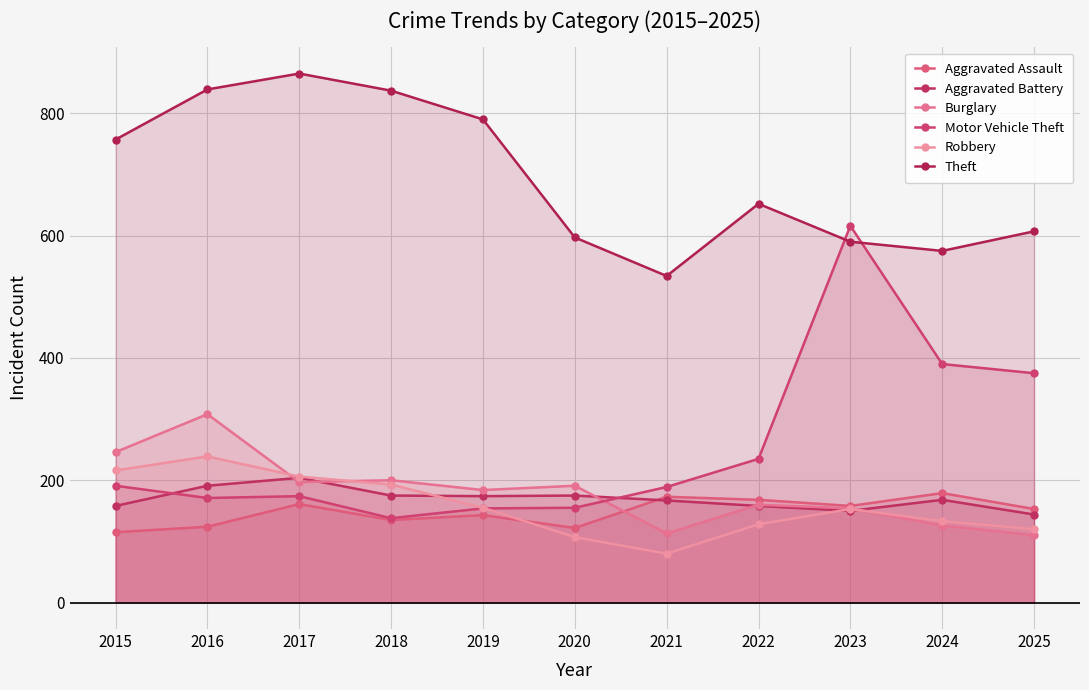

Reading left to right, what are all the values shown in this chart?

Aggravated Assault: 2015=115	2016=124	2017=161	2018=135	2019=143	2020=122	2021=173	2022=168	2023=158	2024=179	2025=153
Aggravated Battery: 2015=158	2016=191	2017=204	2018=175	2019=174	2020=175	2021=167	2022=158	2023=150	2024=168	2025=144
Burglary: 2015=246	2016=308	2017=197	2018=200	2019=184	2020=191	2021=113	2022=160	2023=154	2024=126	2025=110
Motor Vehicle Theft: 2015=191	2016=171	2017=174	2018=138	2019=154	2020=155	2021=189	2022=235	2023=616	2024=390	2025=375
Robbery: 2015=216	2016=239	2017=206	2018=193	2019=155	2020=107	2021=80	2022=128	2023=153	2024=133	2025=120
Theft: 2015=757	2016=839	2017=865	2018=837	2019=790	2020=597	2021=534	2022=652	2023=590	2024=575	2025=607